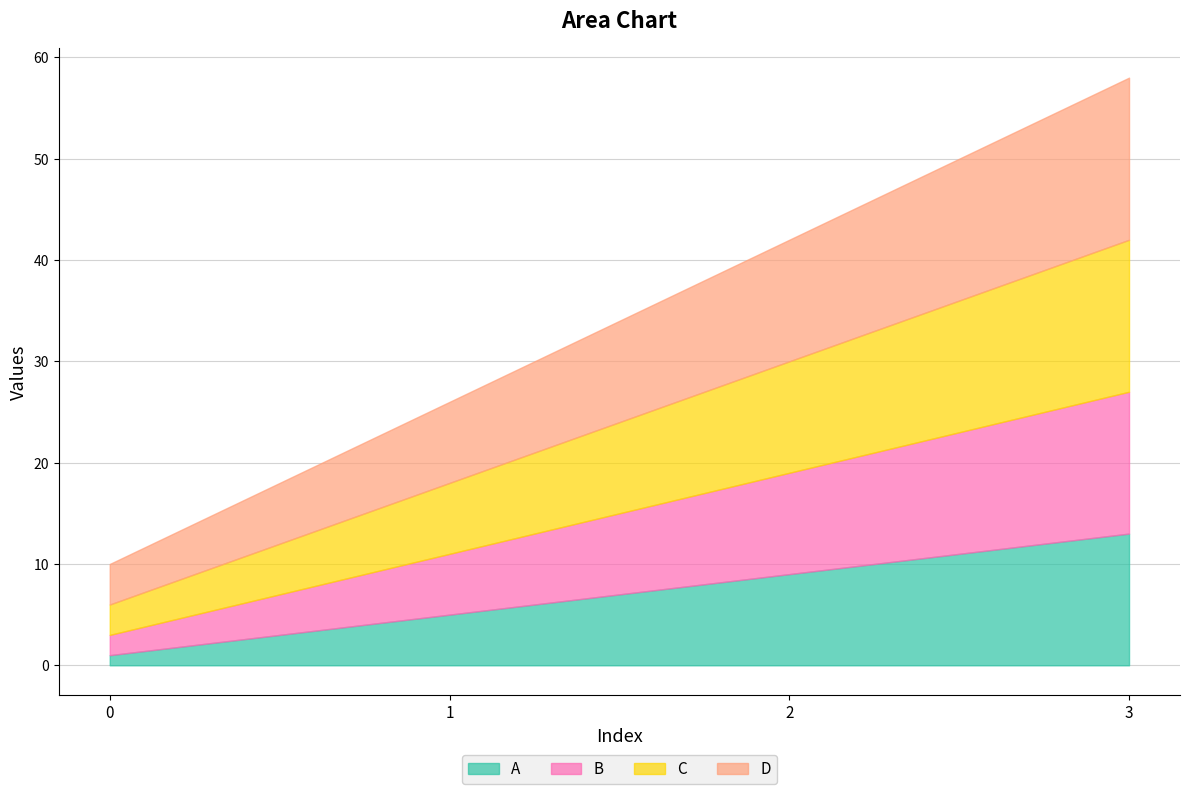

True or false: A and D cross at least once.

False